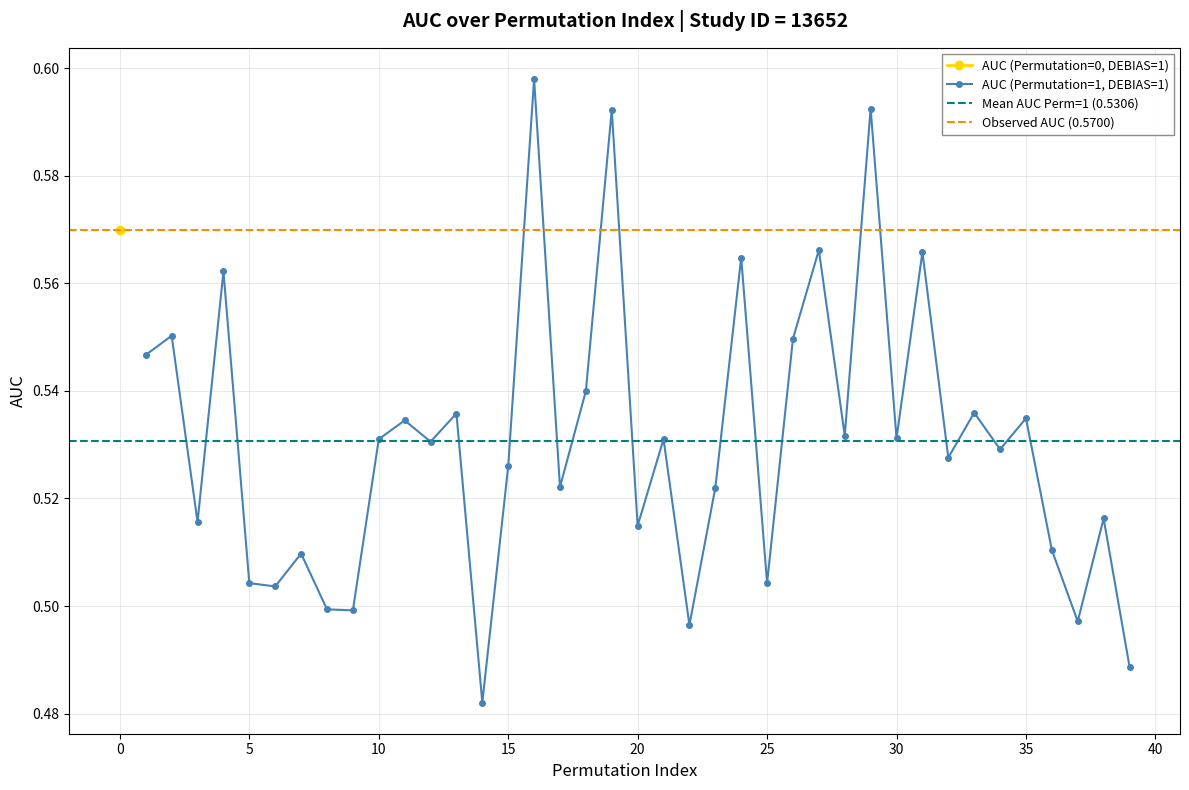

In AUC (Permutation=1, DEBIAS=1), how many points are lower than both neighbors (excluding endpoints)?

14